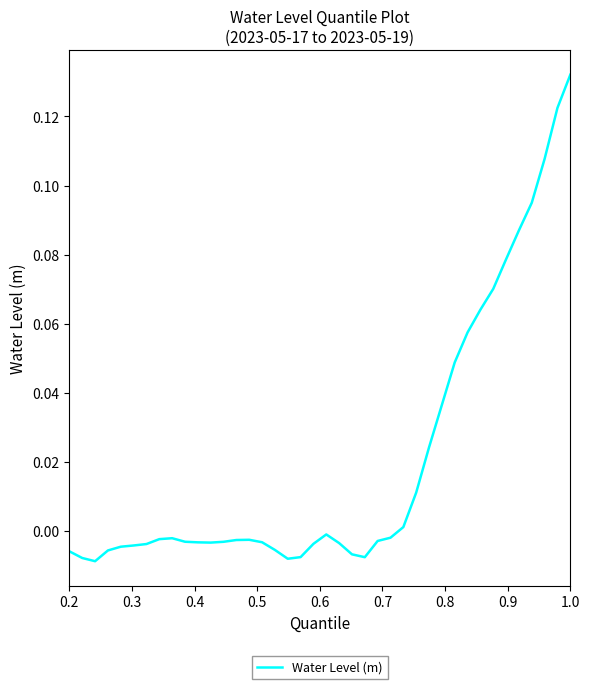

How many lines are shown in the chart?

1